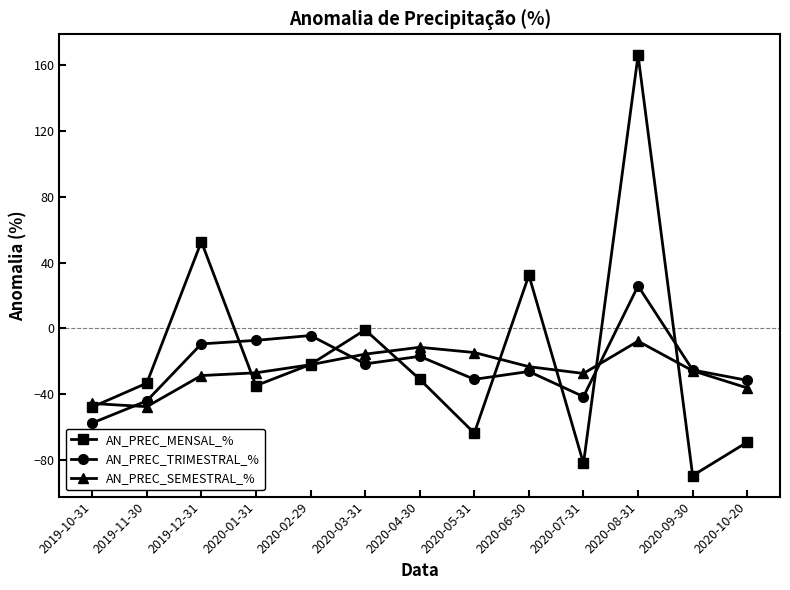

What is the label of the 1st point from the right?

2020-10-20